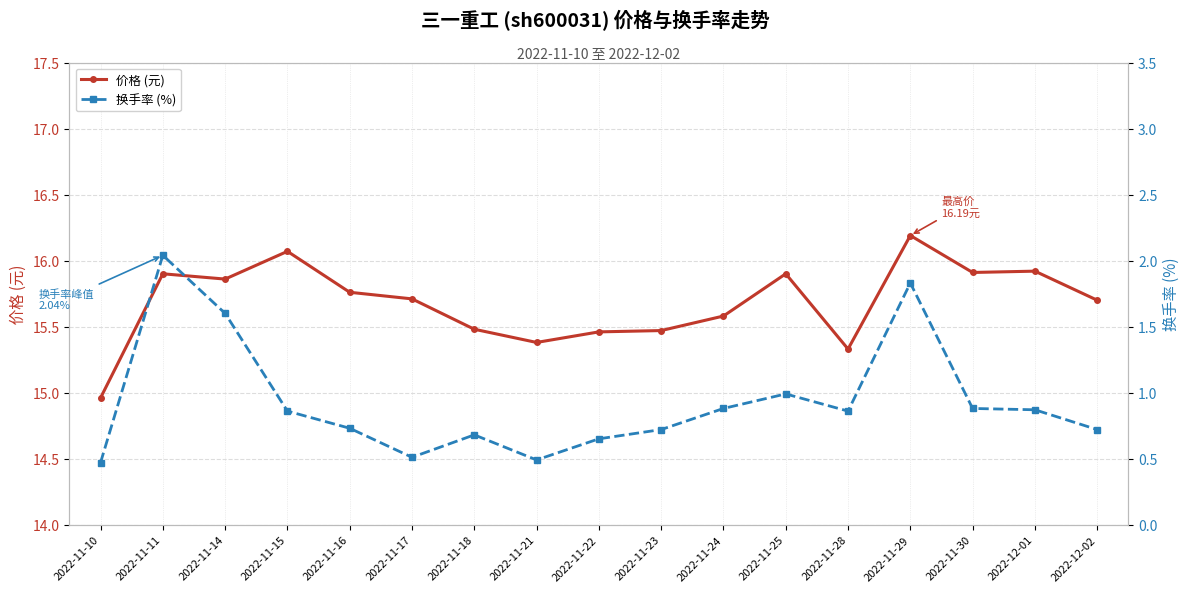

At which category does 价格 (元) reach its first local peak?

2022-11-11